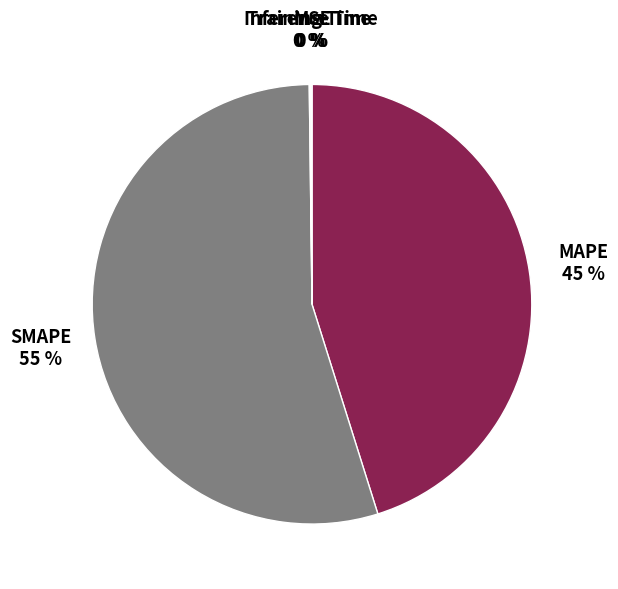

What percentage is the SMAPE slice, to the nearest percent?

55%